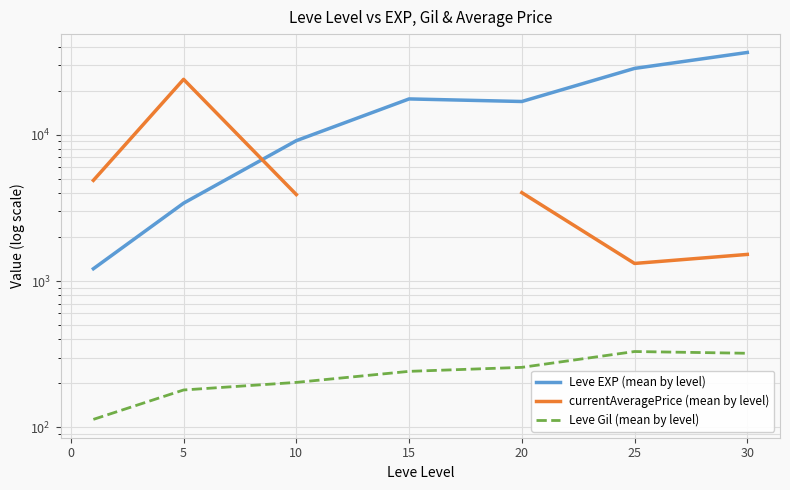

What is the difference between the maximum and second lowest values in the Leve Gil (mean by level) series?

149.7